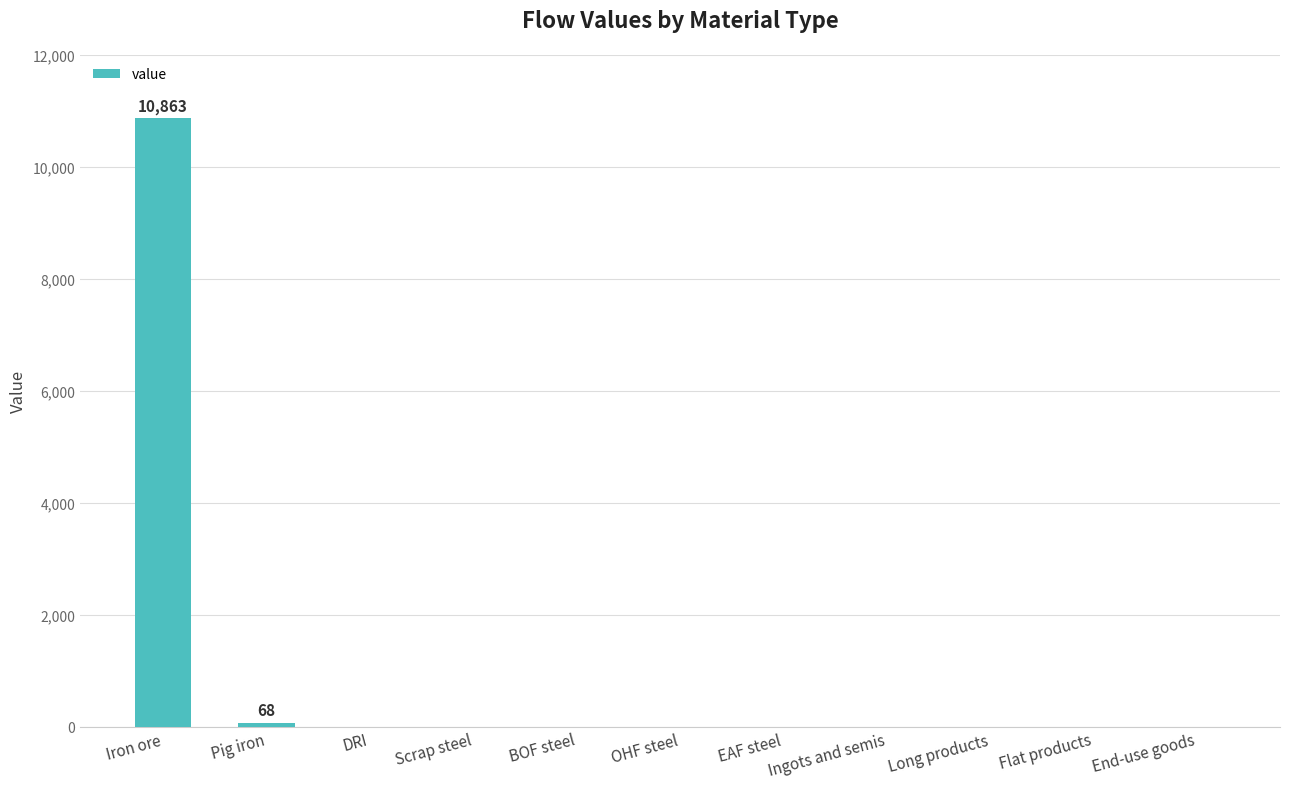

Which category has the highest value across all series?

Iron ore